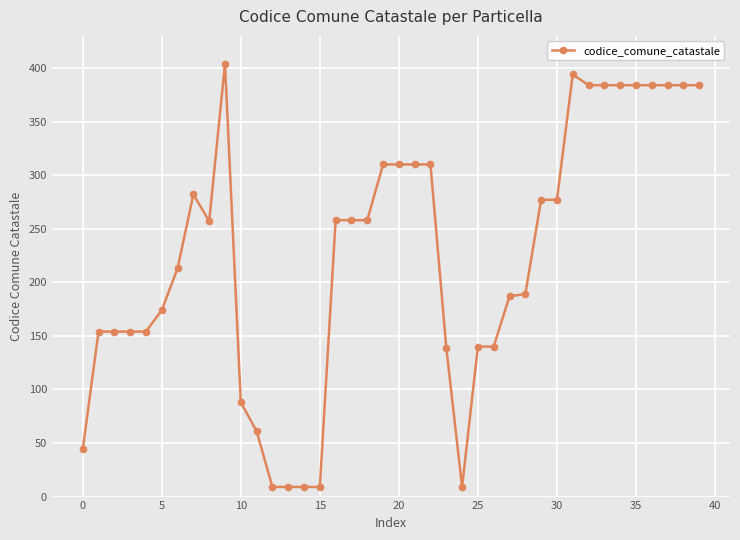

What is the average value?

225